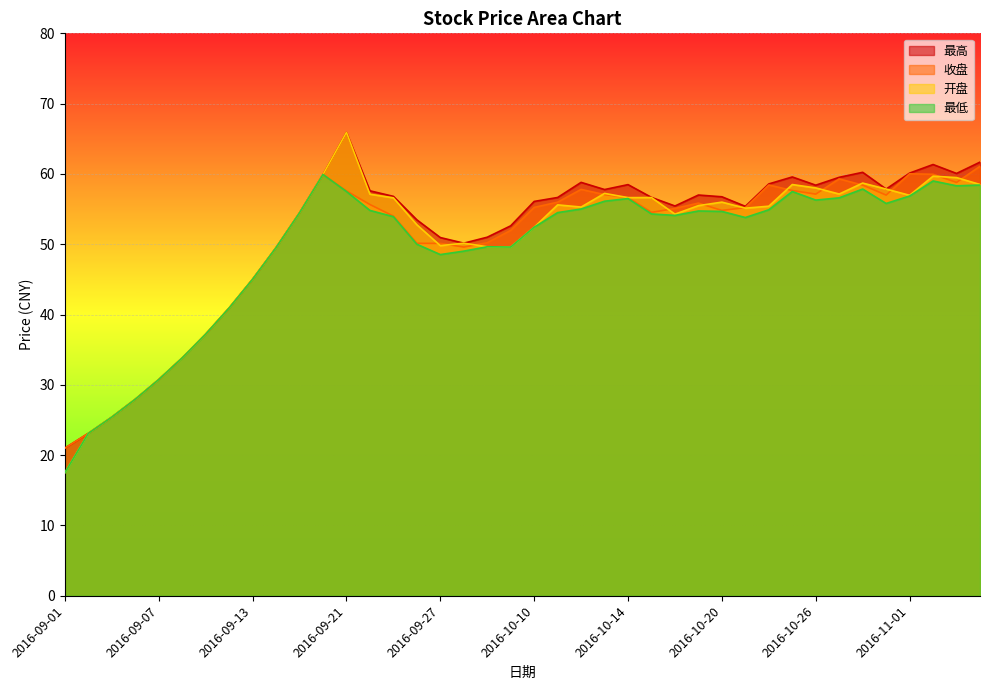

Does the chart display data point markers on the line(s)?

No